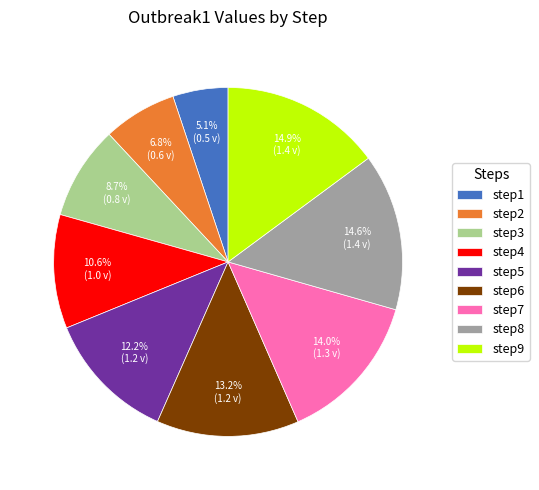

The step5 slice represents 1% of the pie. True or false?

False